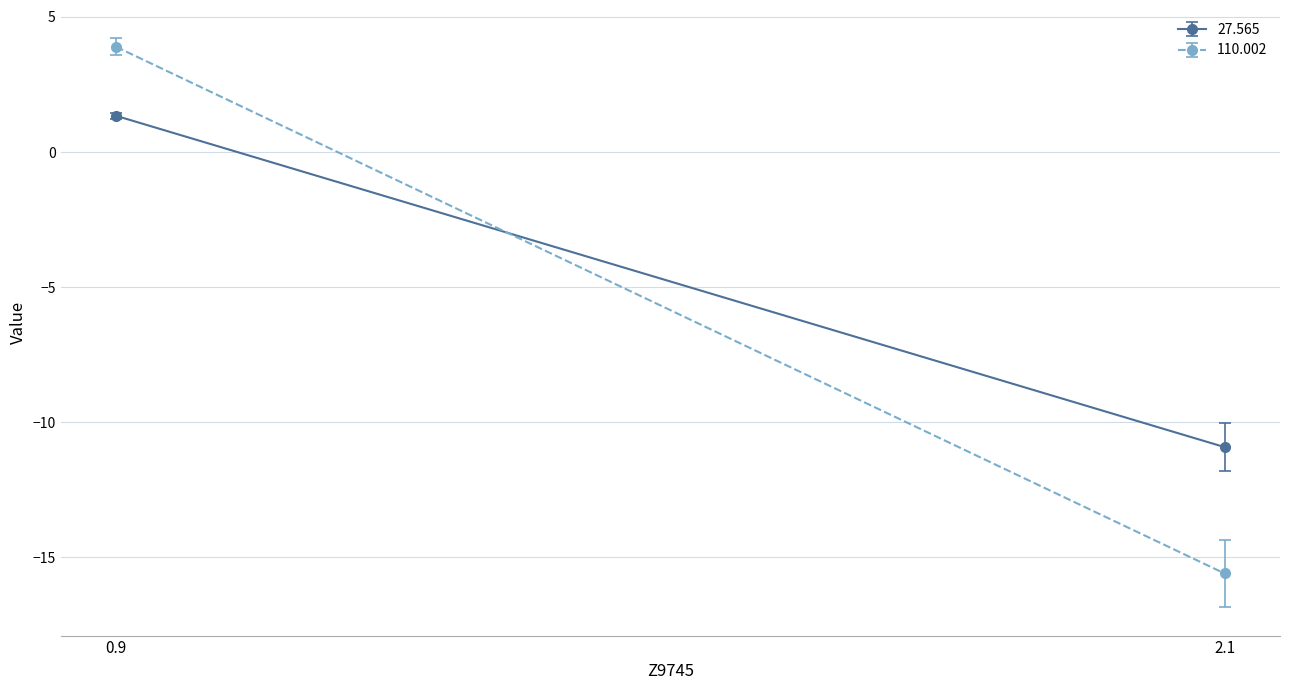

Rank the categories by 27.565 value from lowest to highest.

2.1, 0.9